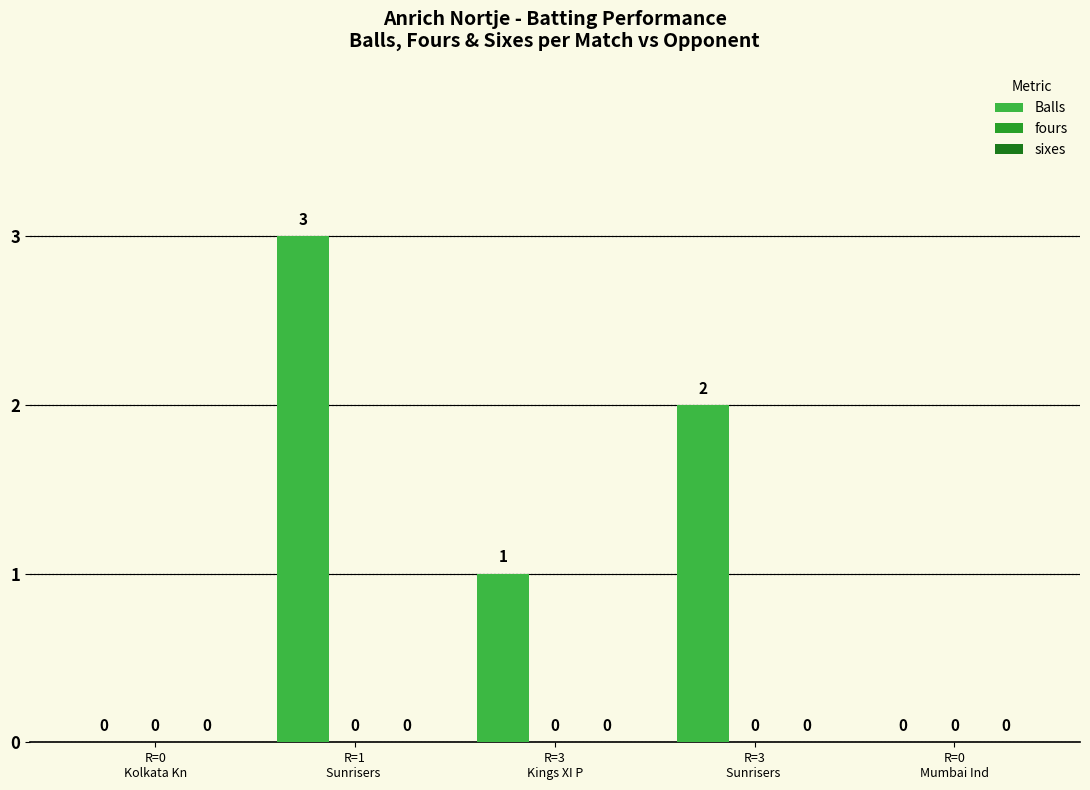

Count the number of categories in the chart.

5